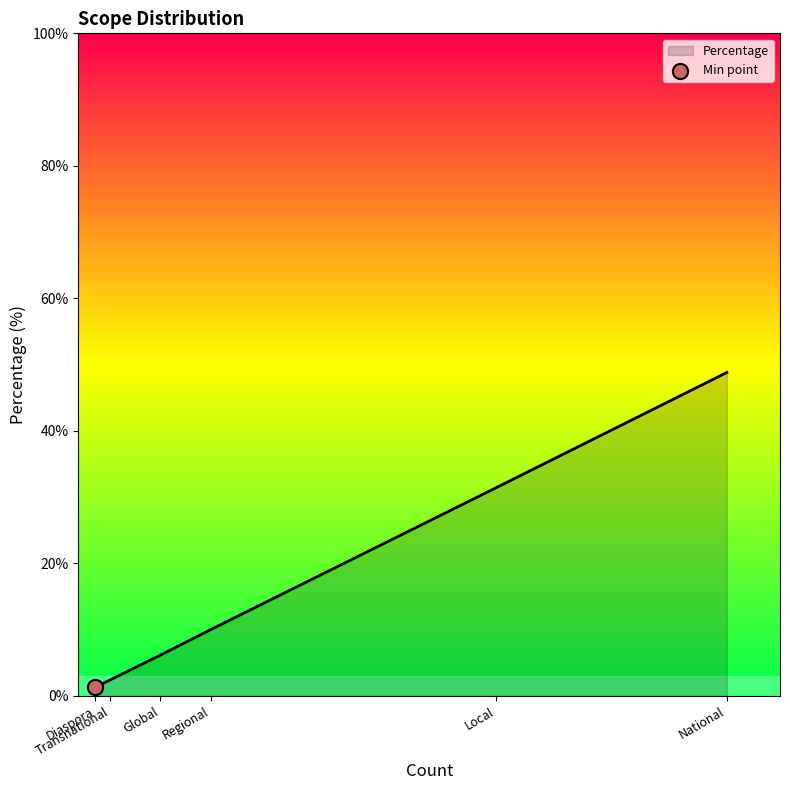

What is the sum of all values?

100.0